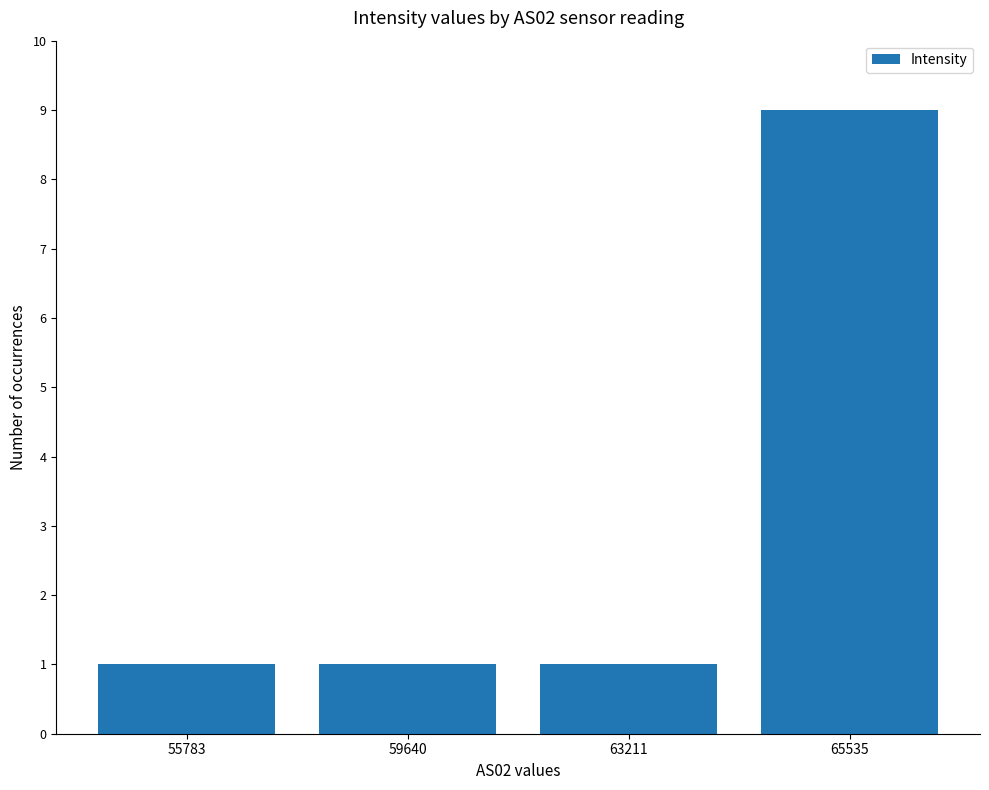

What is the maximum value shown in the chart?

9